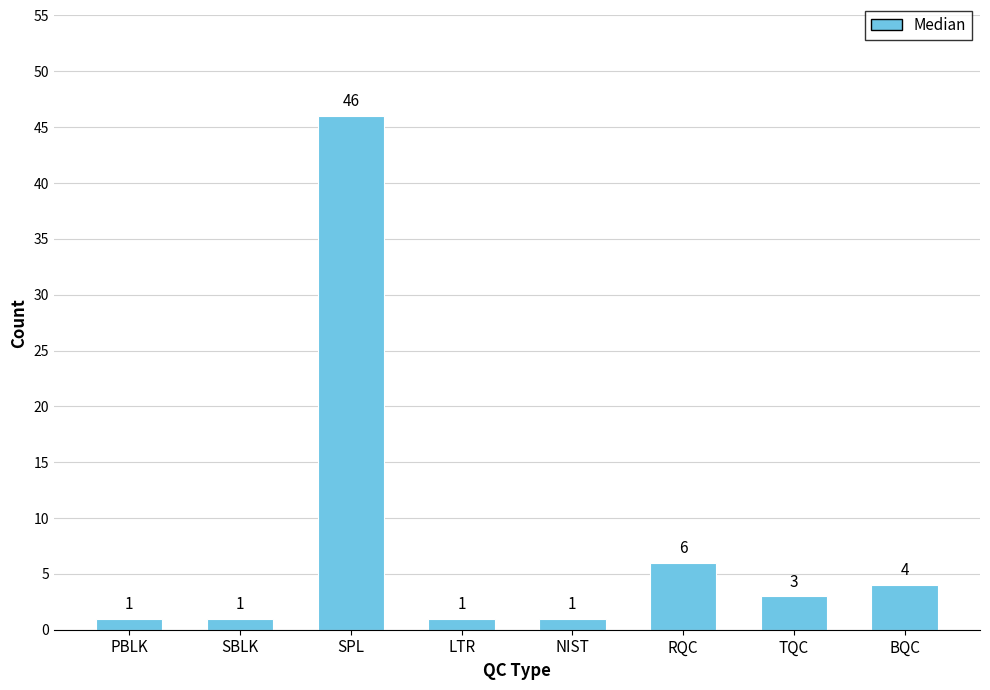

What is the maximum value shown in the chart?

46